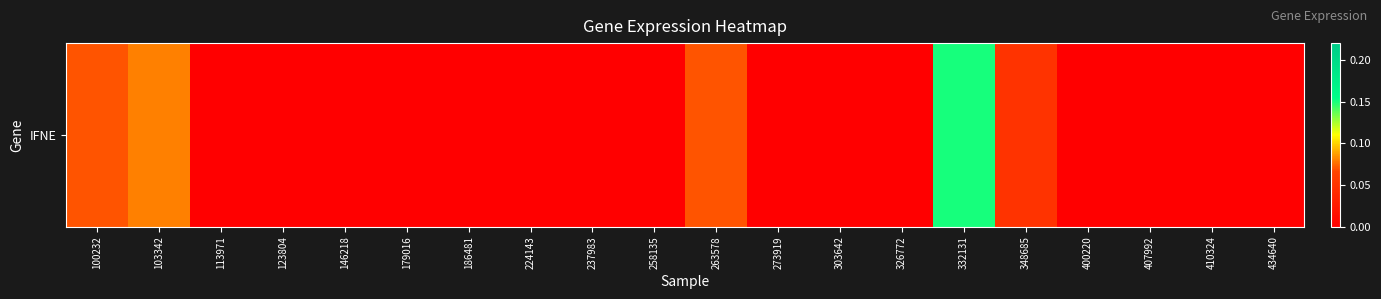

Reading right to left, list all the values displayed in this chart.

434640=0.0	410324=0.0	407992=0.0	400220=0.0	348685=0.1	332131=0.1	326772=0.0	303642=0.0	273919=0.0	263578=0.1	258135=0.0	237983=0.0	224143=0.0	186481=0.0	179016=0.0	146218=0.0	123804=0.0	113971=0.0	103342=0.1	100232=0.1